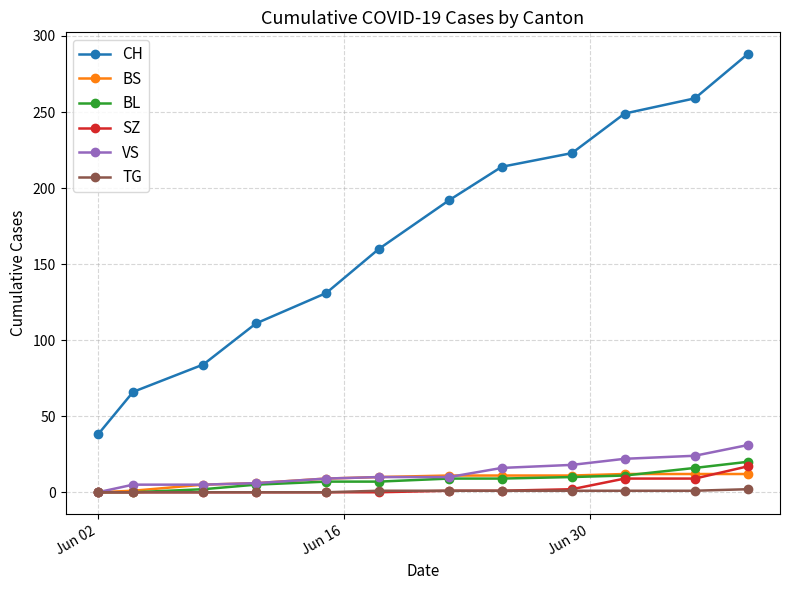

True or false: CH and BL intersect in this chart.

False